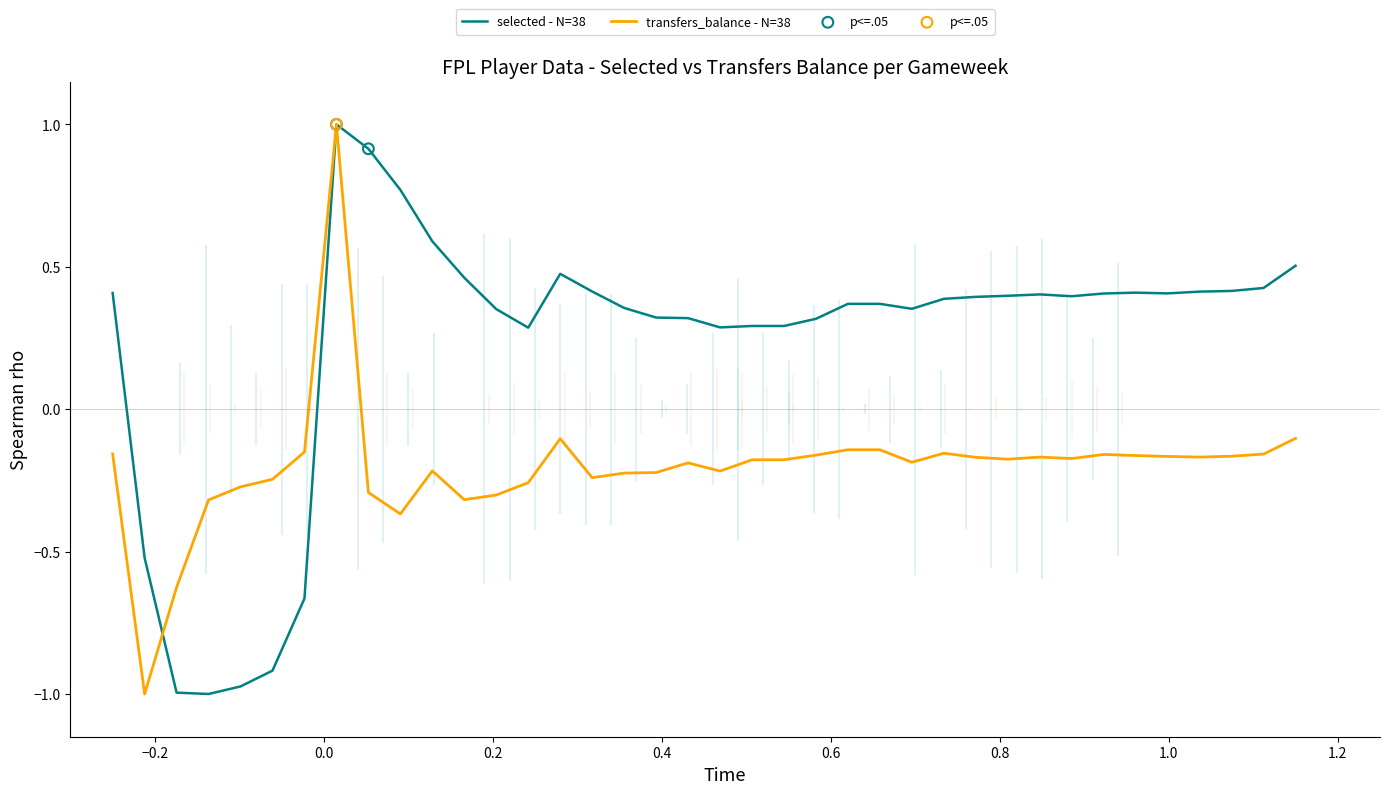

At how many categories does at least one series exceed 0?

32